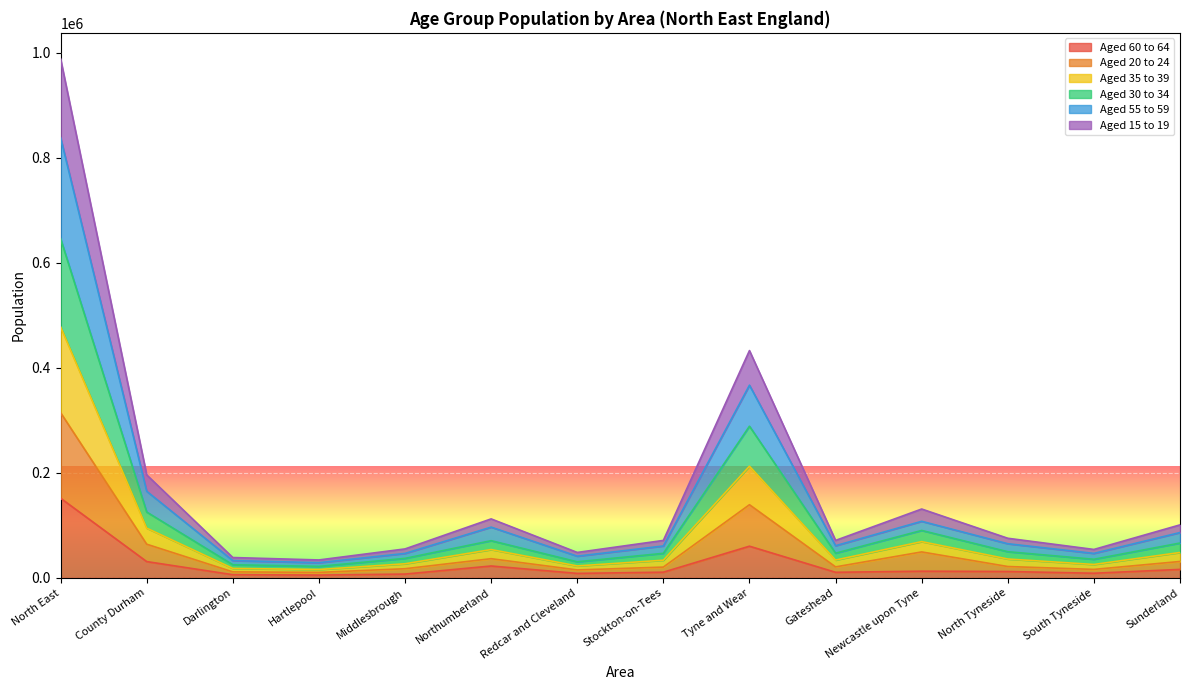

At which category is the sum across all series the highest?

North East